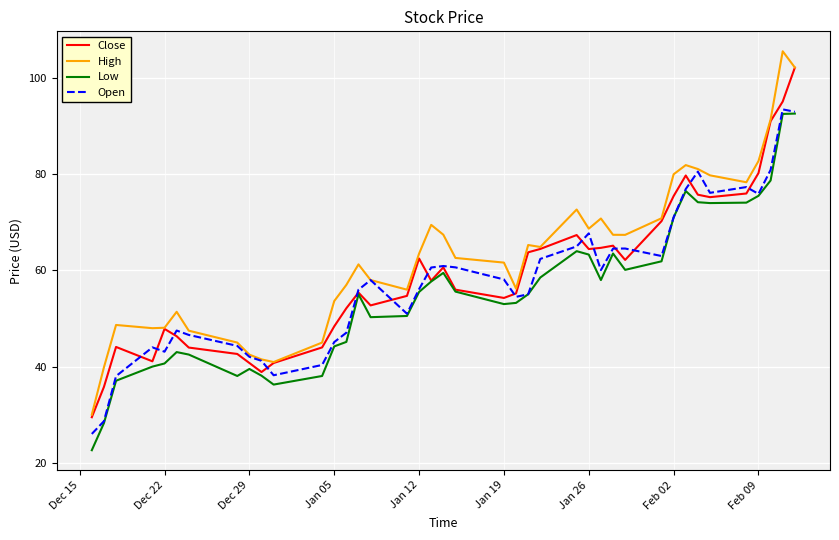

Which series has the largest total across all categories?

High